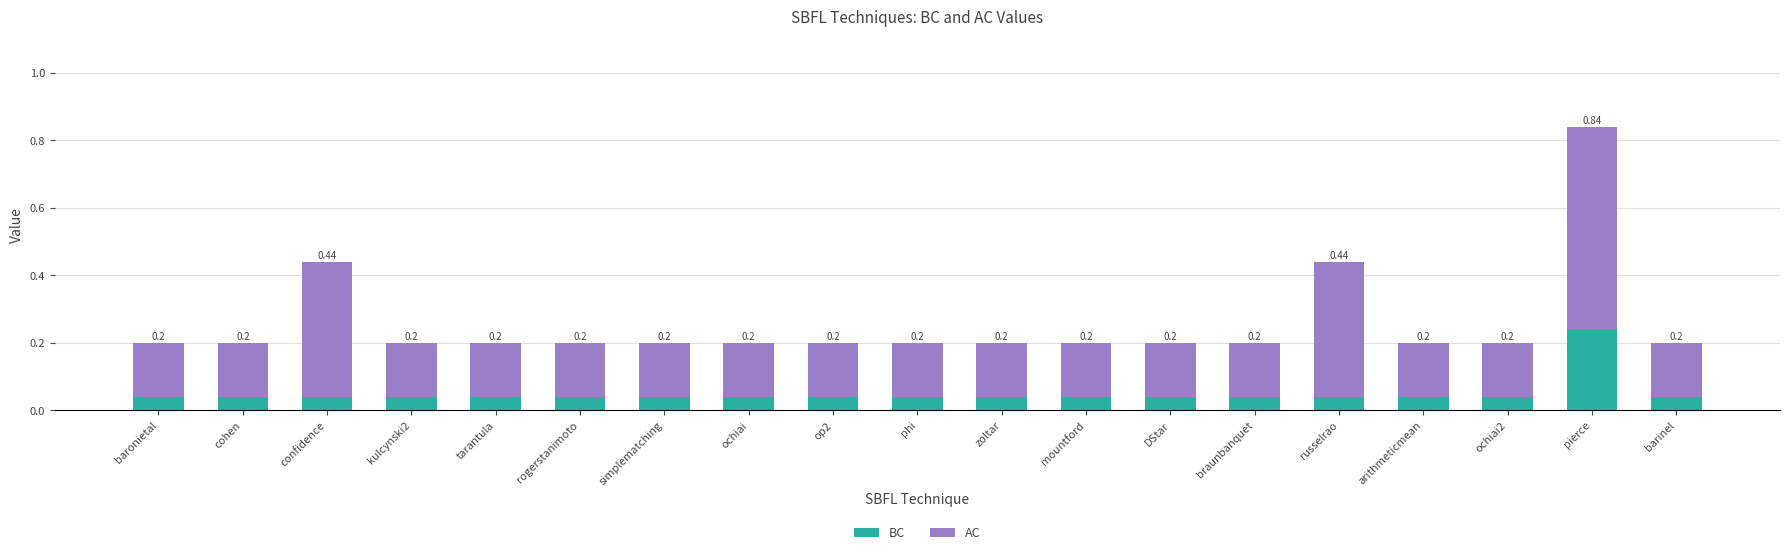

What is the value of the BC bar at the 18th from the left?

0.2